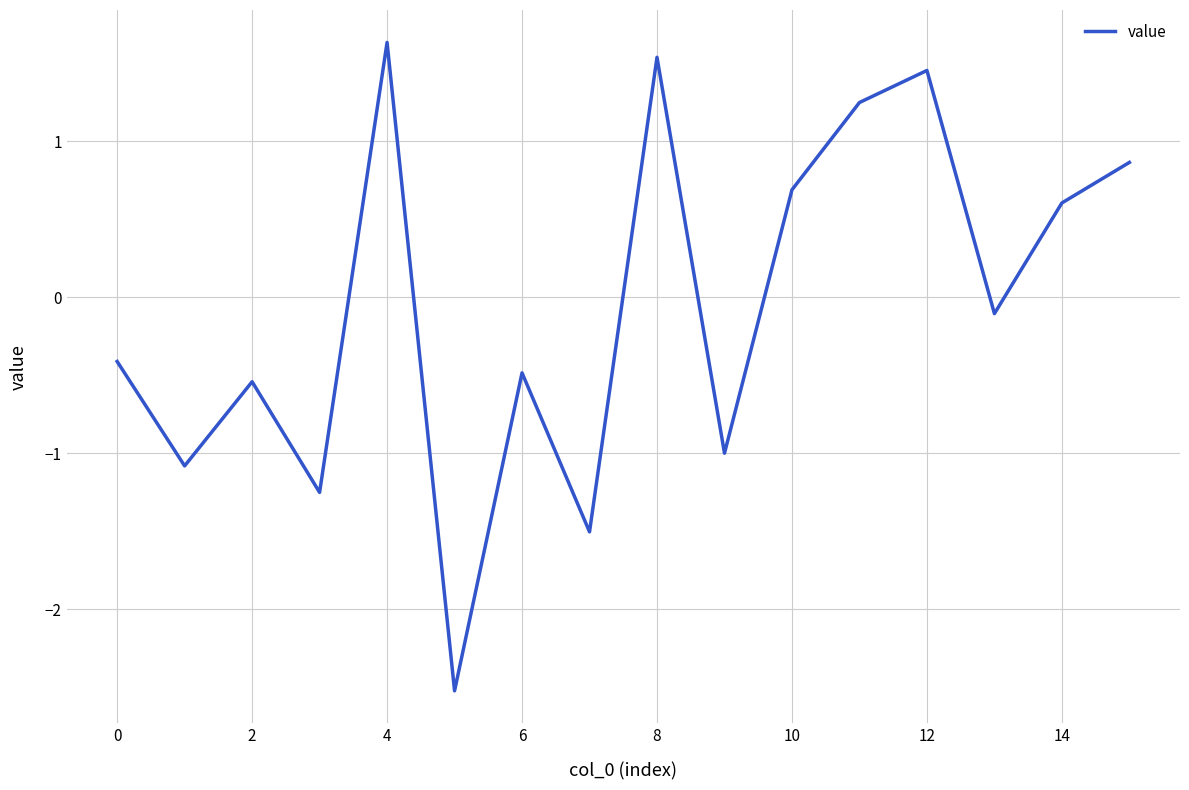

What is the minimum value shown in the chart?

-2.5